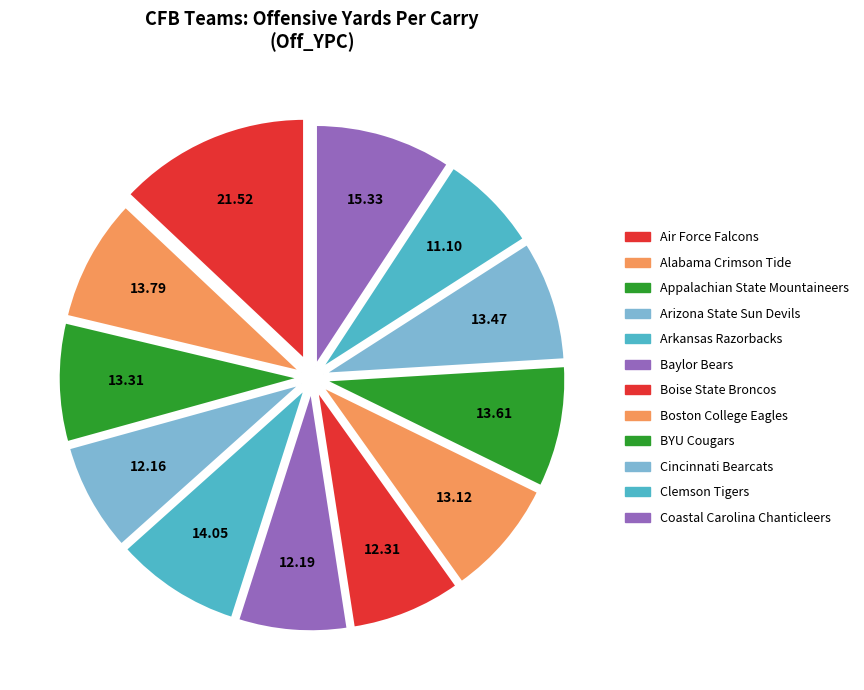

What percentage is the Baylor Bears slice, to the nearest percent?

7%